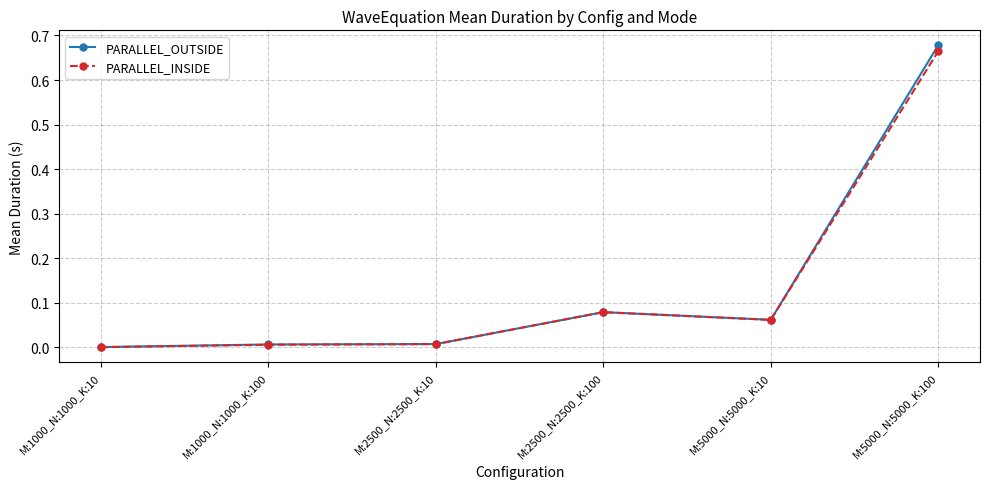

At which category does the chart reach its peak across all series?

M:5000_N:5000_K:100